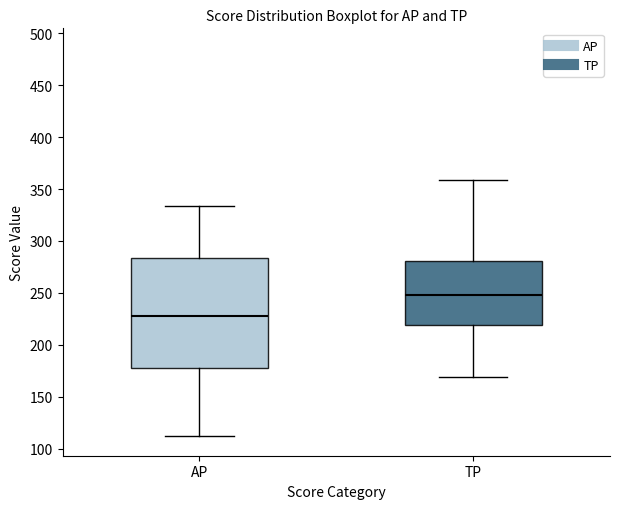

Reading left to right, transcribe this box plot: for each box, give where its median line is, the range the box spans, and where its two whiskers end, as read against the y-axis. The values are not printed on the chart, so give them approximately, as read against the axis.

AP: median 230, box 180 to 285, whiskers 110 to 335
TP: median 250, box 220 to 280, whiskers 170 to 360